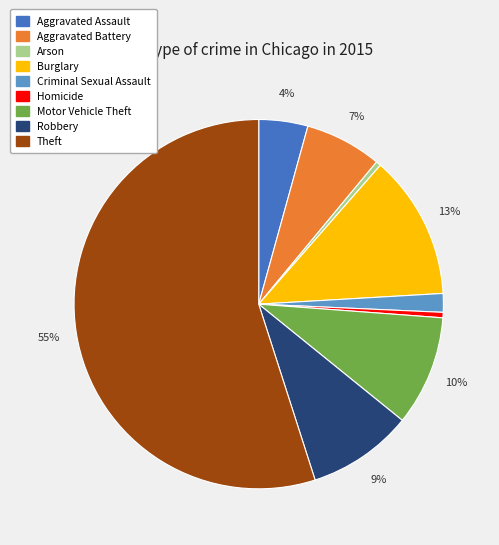

Is there any slice that represents more than half of the pie?

Yes